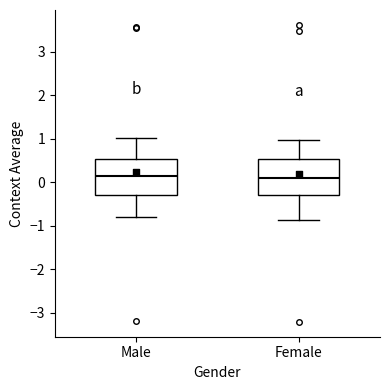

Where does the median line of the box for Female sit on the y-axis? The values are not printed on the chart, so give them approximately, as read against the axis.

0.1